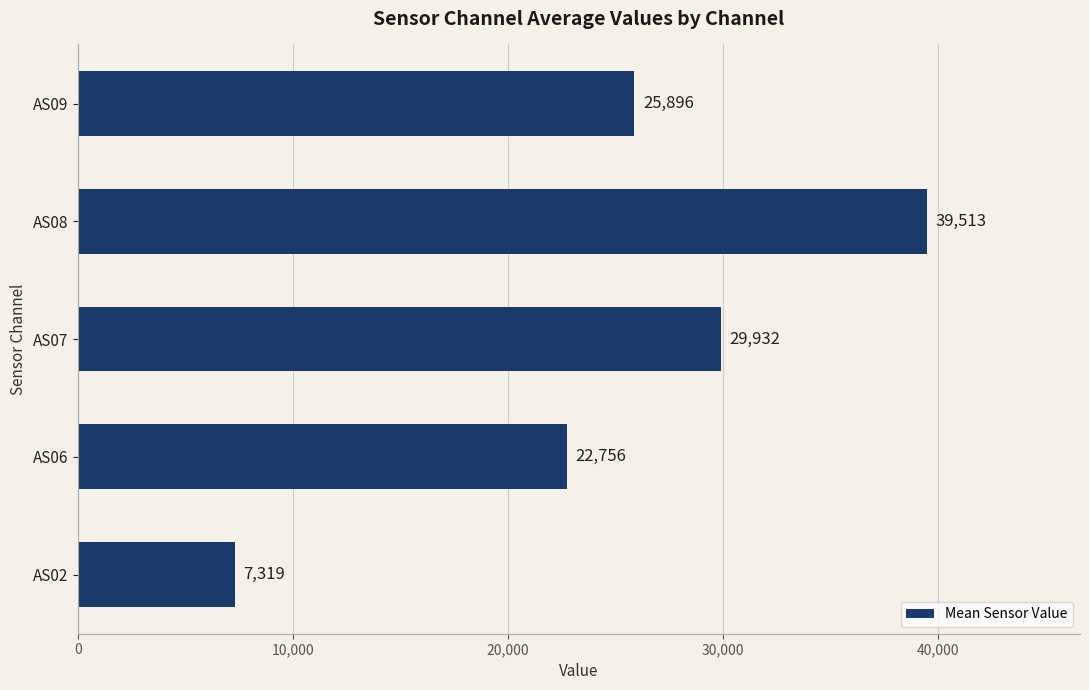

Reading bottom to top, transcribe all the data shown in this chart.

AS02=7319	AS06=22756	AS07=29932	AS08=39513	AS09=25896